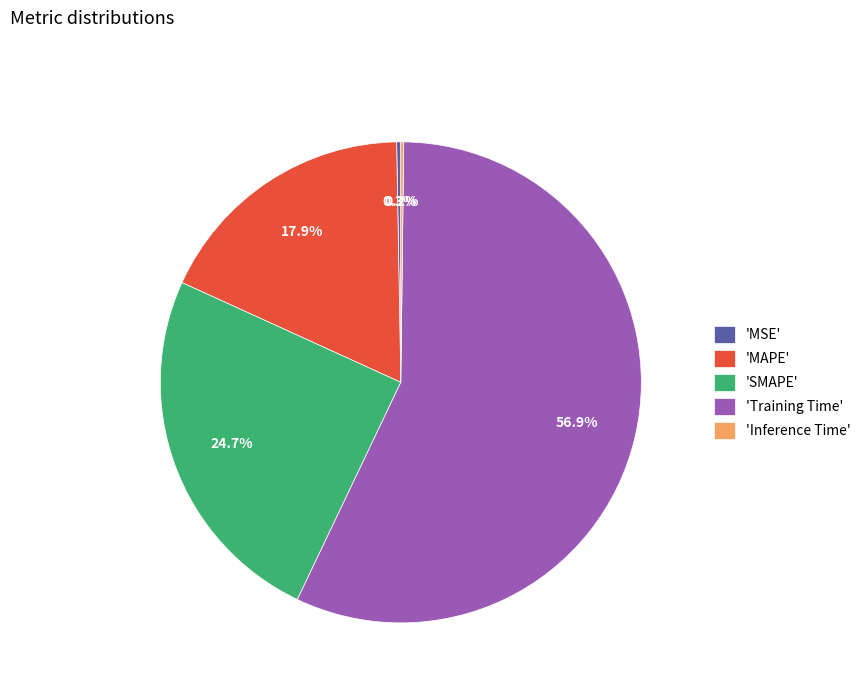

What percentage do 'Training Time' and 'SMAPE' together represent?

81.6%